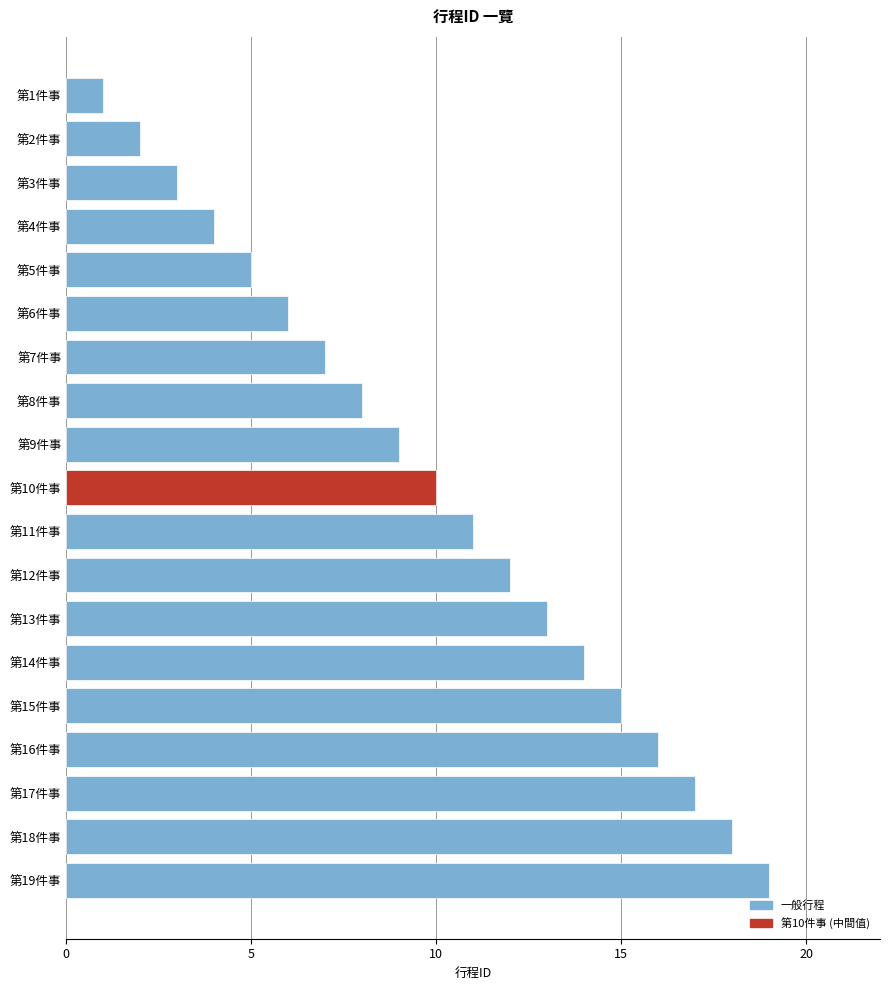

What is the difference between the maximum and second lowest values?

17